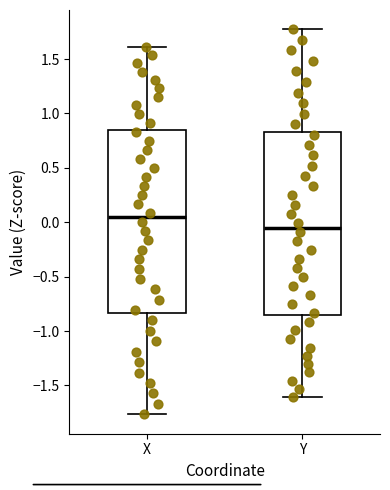

Which box has the highest median line?

X